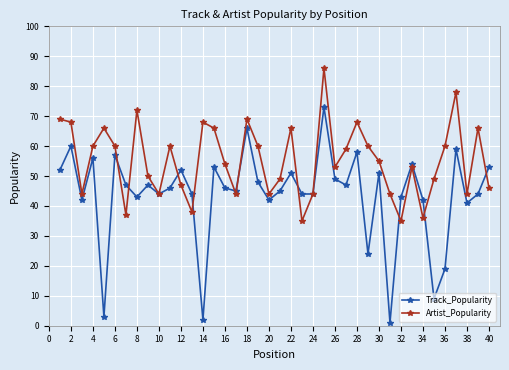

Does the chart display data point markers on the line(s)?

Yes